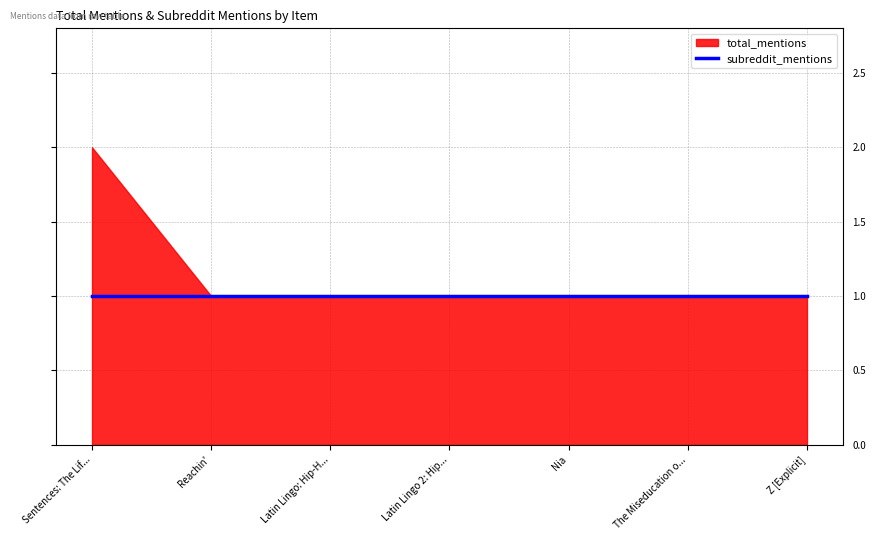

What is the difference between the maximum and minimum values in the total_mentions series?

1